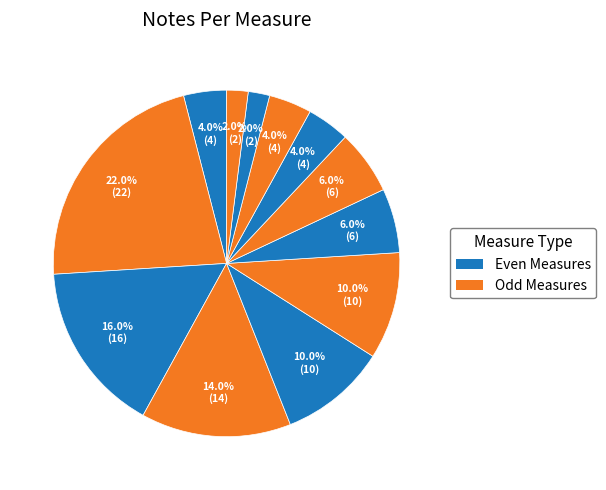

How many segments does this pie chart have?

12